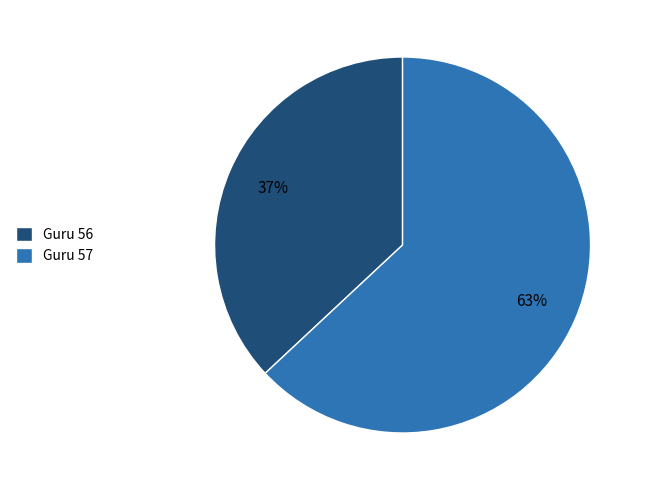

What is the ratio of the value at Guru 57 to the value at Guru 56?

1.7